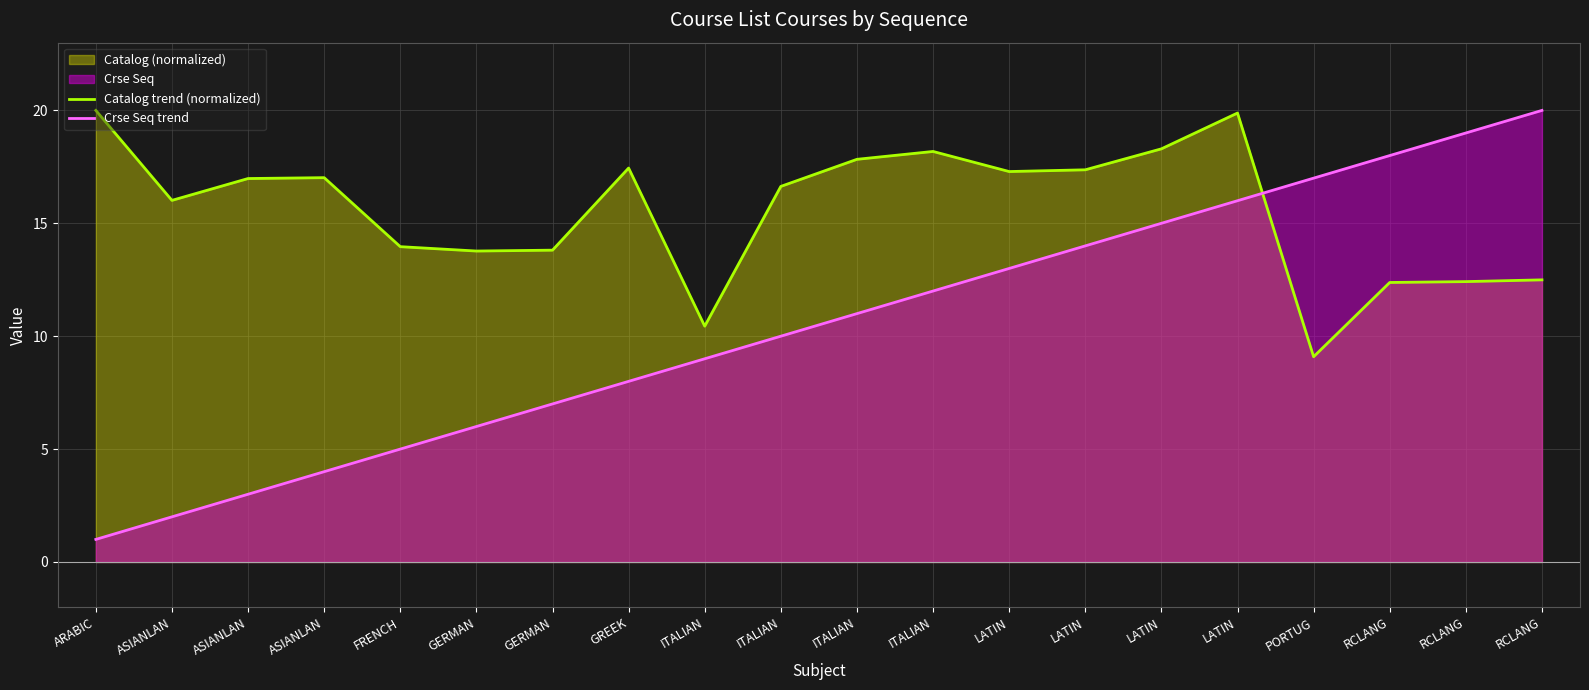

How many data points in Catalog trend (normalized) are above 16?

12